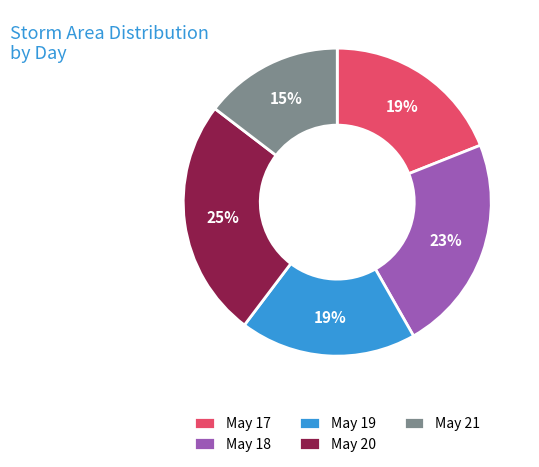

Does any single category account for the majority?

No